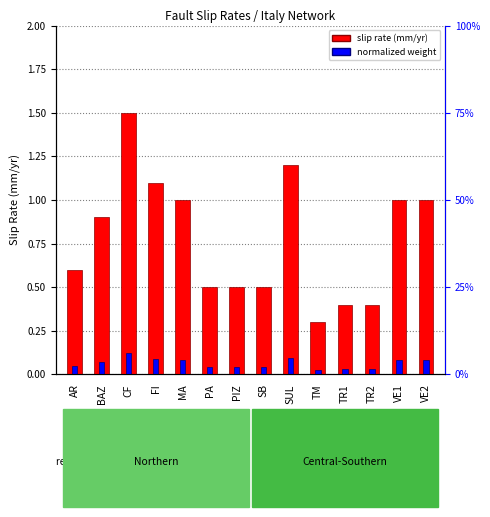

Which series has the largest total across all categories?

slip rate (mm/yr)